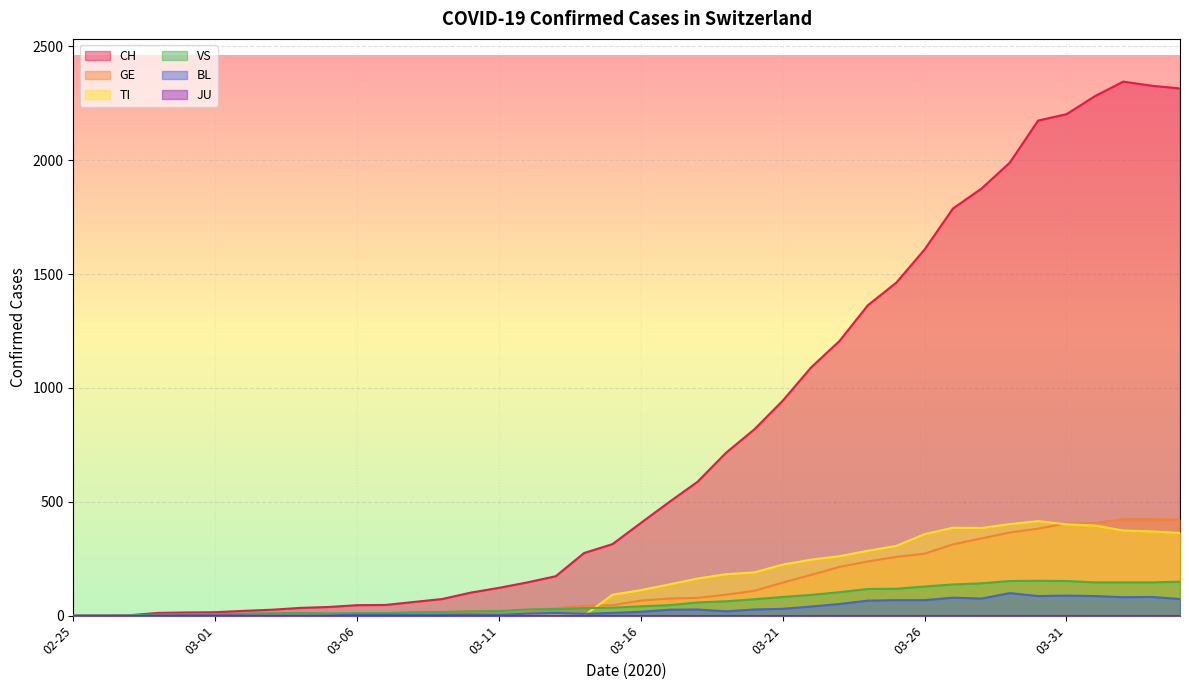

What is the difference between the maximum and second lowest values in the CH series?

2344